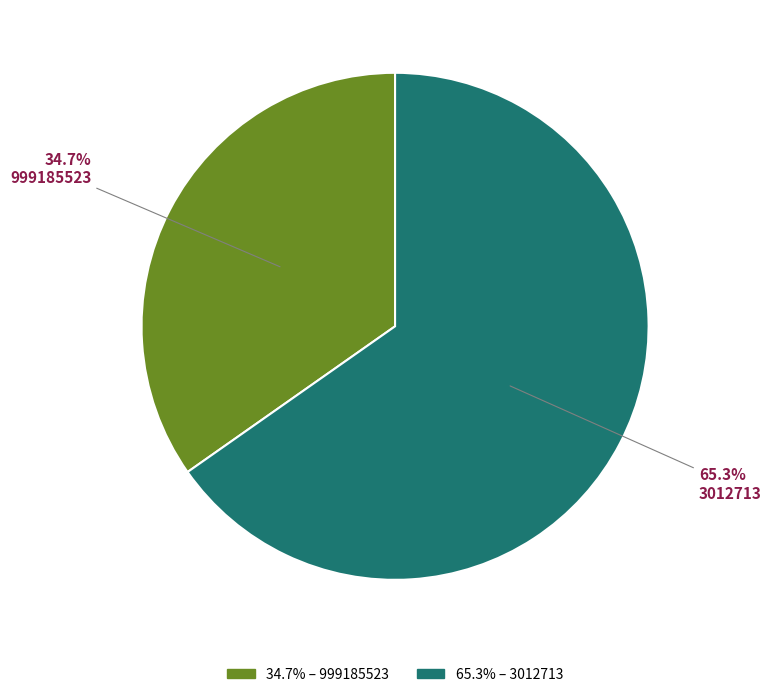

Is there any slice that represents more than half of the pie?

Yes